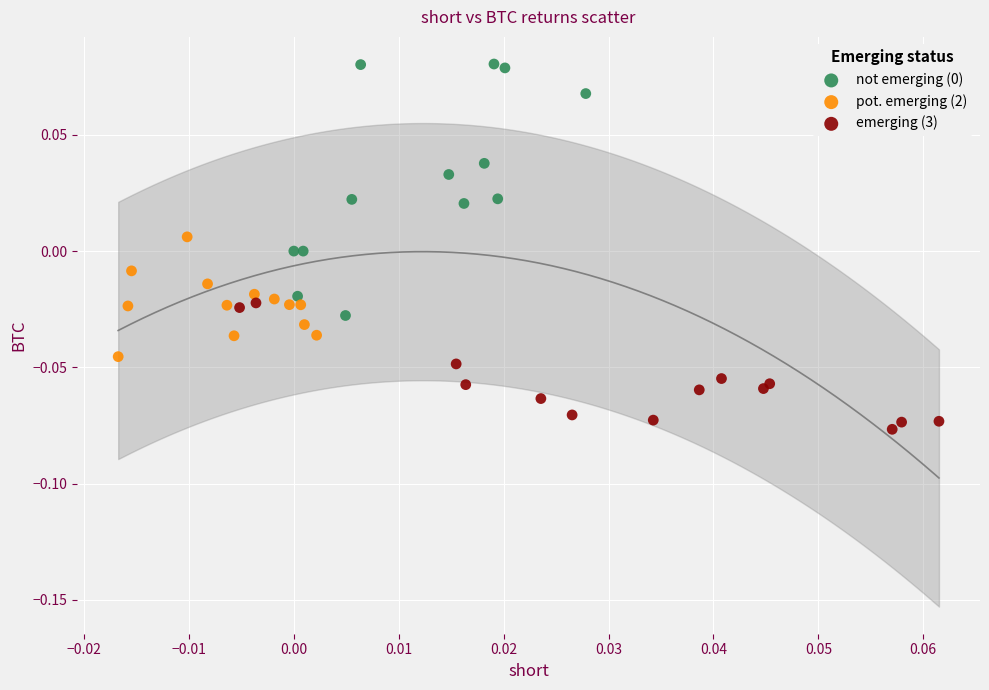

Which series contains the lowest Y value?

emerging (3)